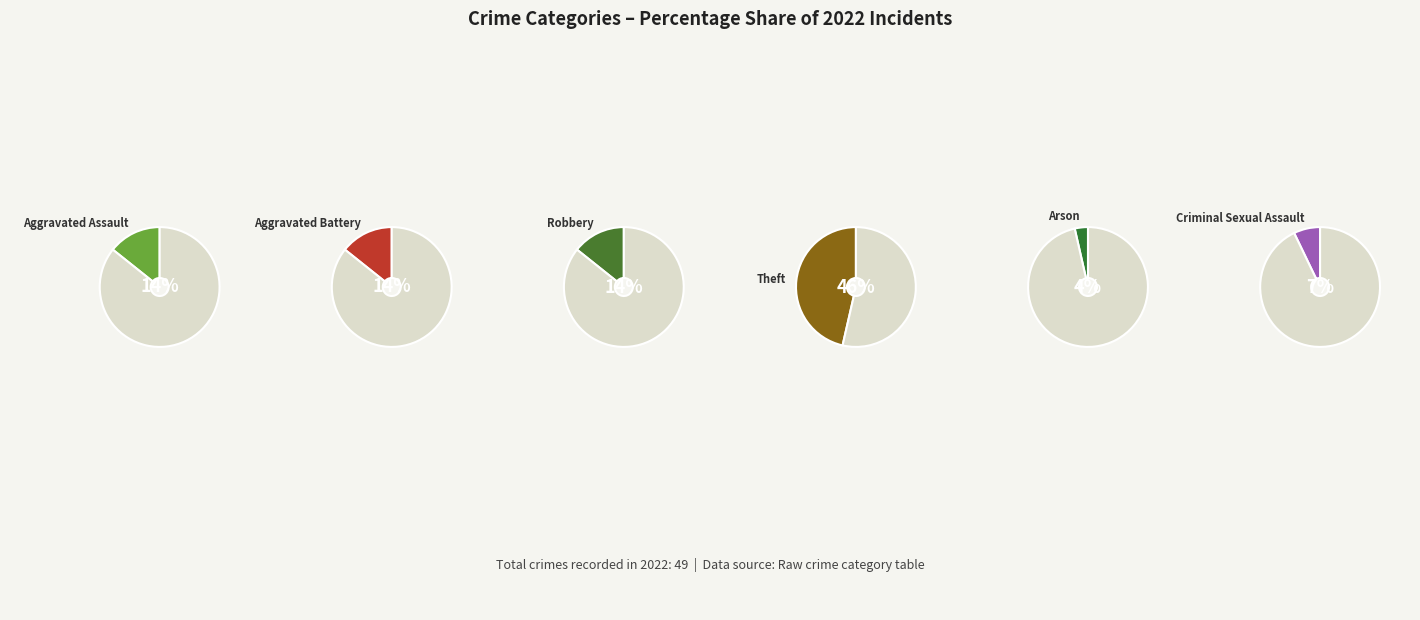

The Aggravated Battery slice represents 14% of the pie. True or false?

True